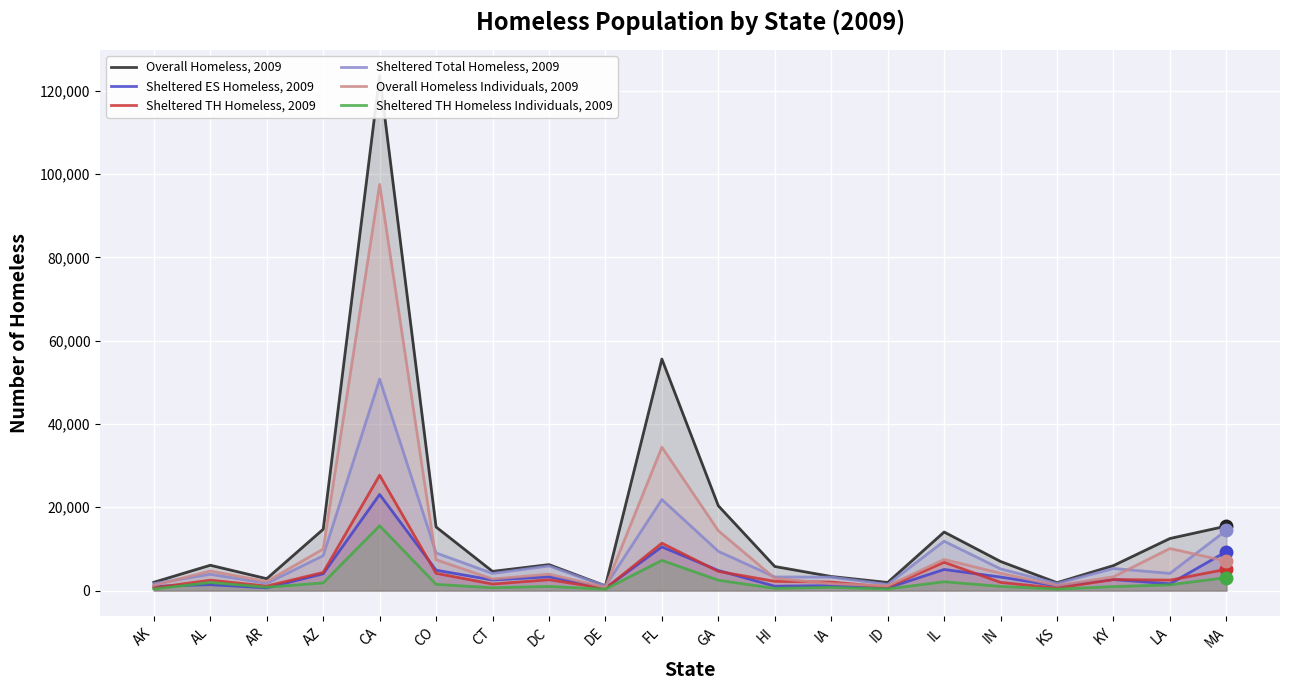

What is the spread (max minus min) of values at FL?

48351